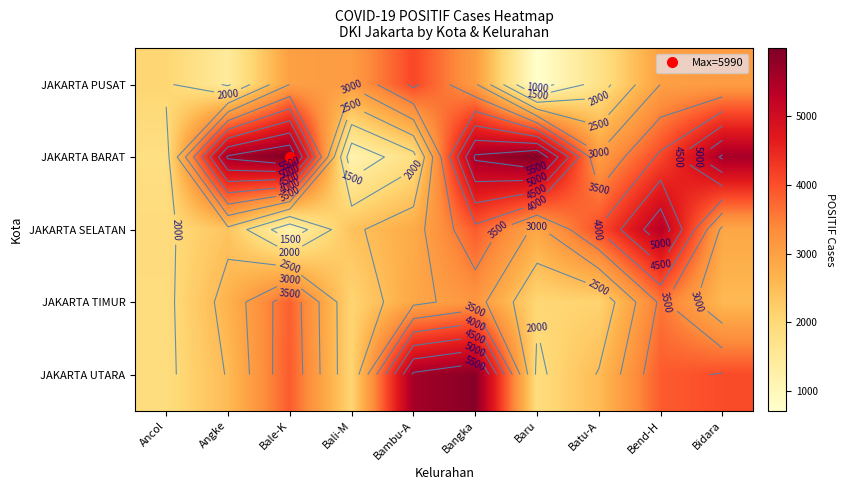

What is the difference between the maximum and second lowest values in the JAKARTA UTARA series?

3998